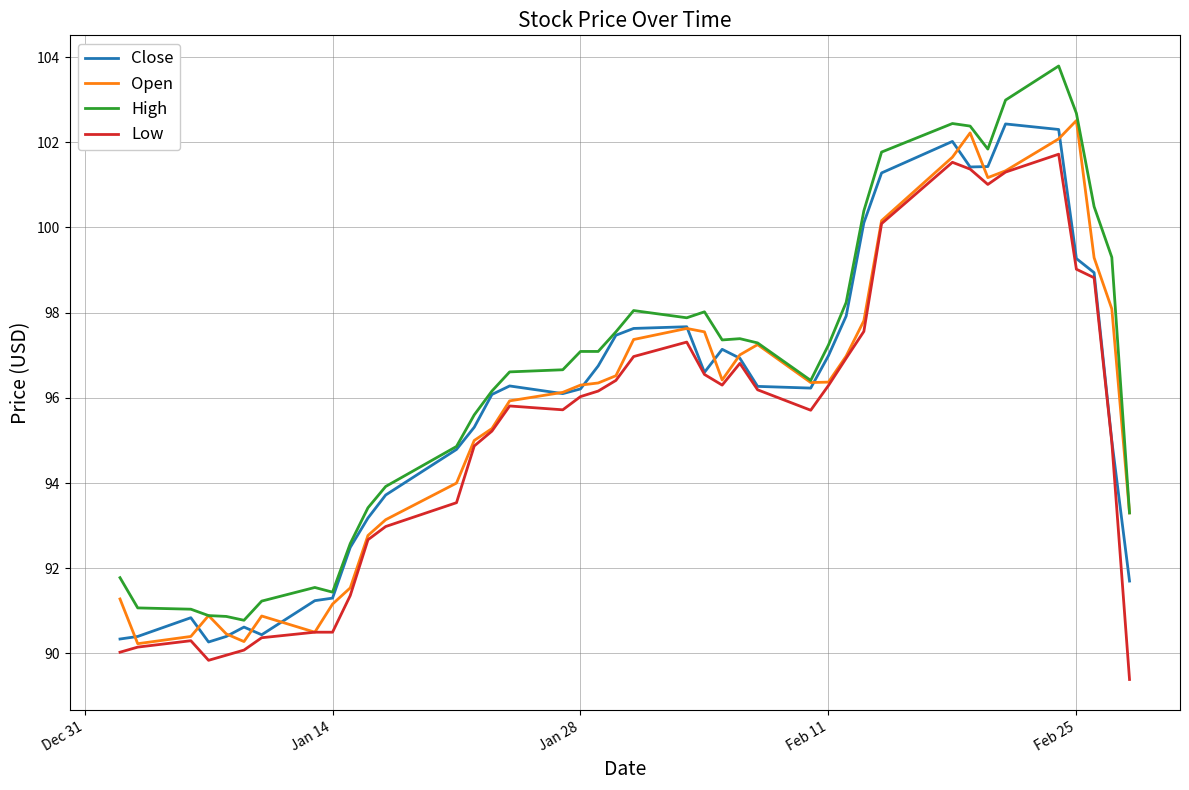

What is the greatest value displayed?

103.8